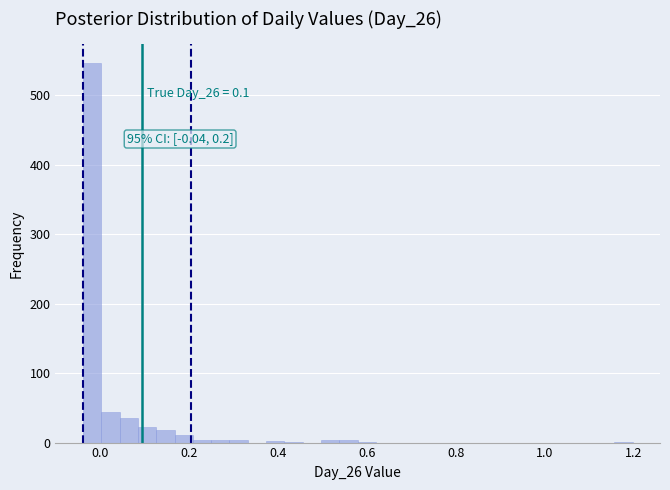

Around what value on the x-axis is the tallest bar? Give the approximate position of its centre, as read against the axis.

-0.02